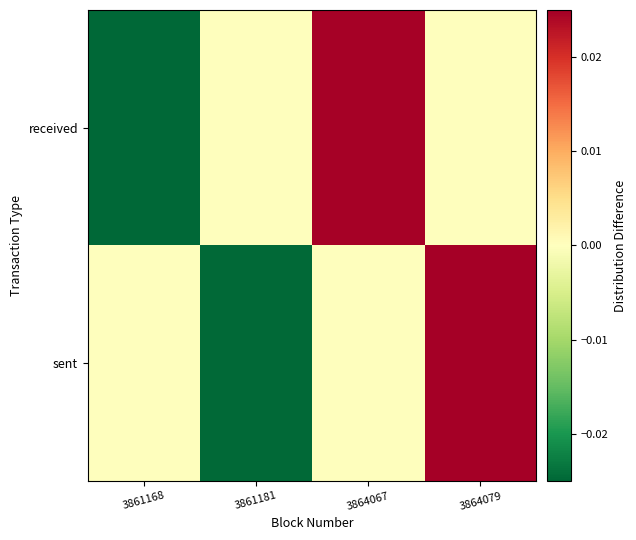

Which series has the largest total across all categories?

sent